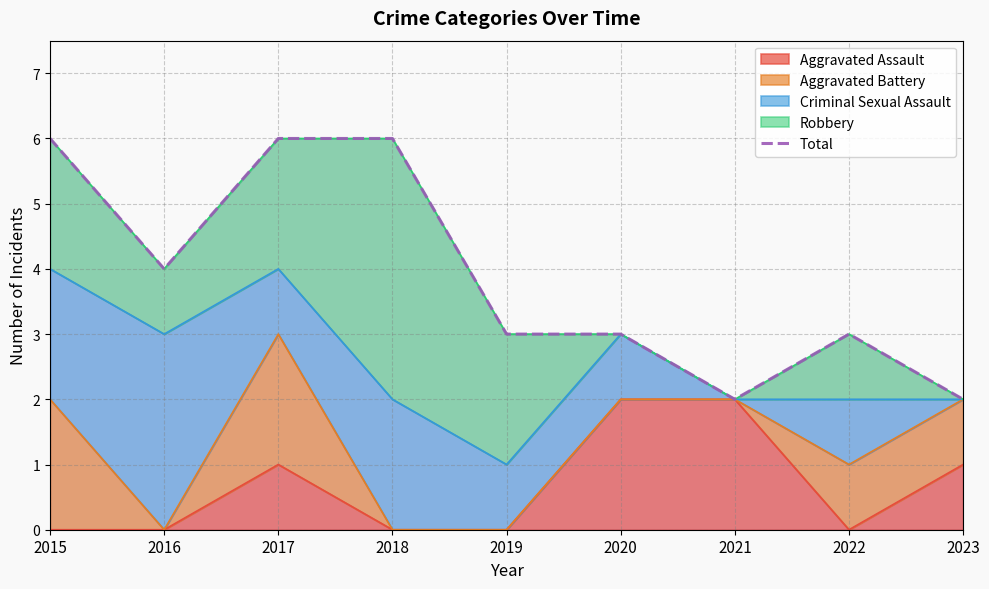

The chart shows a value of 6 at 2017. True or false?

True